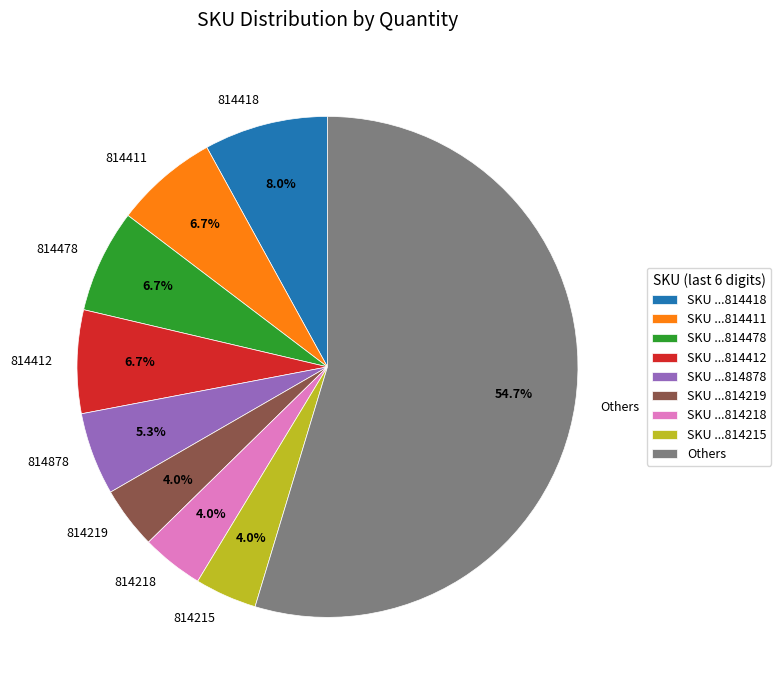

How many segments does this pie chart have?

9